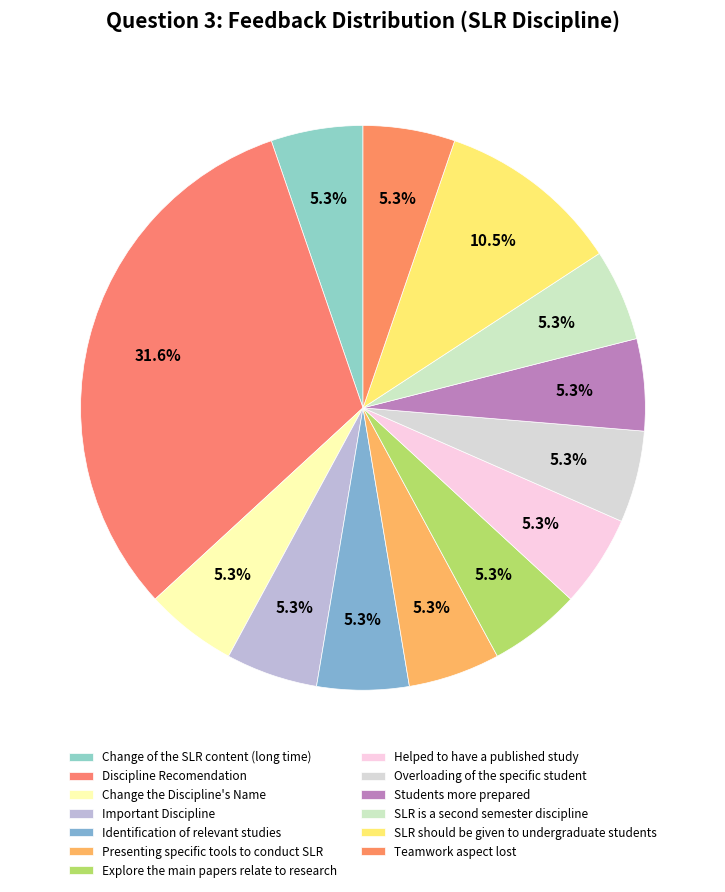

What percentage is the Discipline Recomendation slice, to the nearest percent?

32%